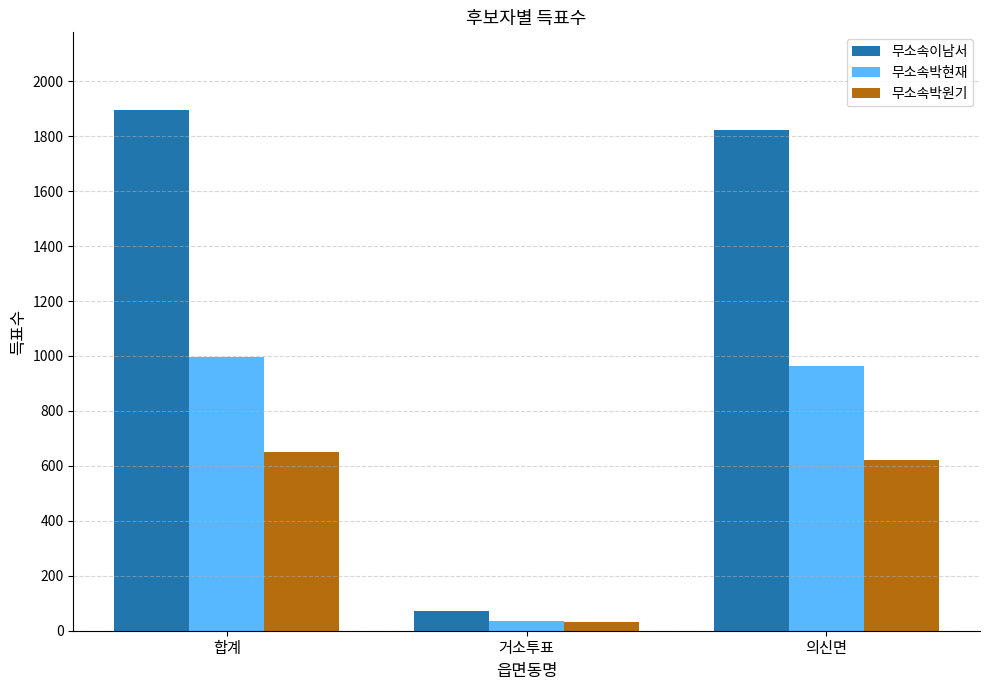

Which series has the largest total across all categories?

무소속이남서